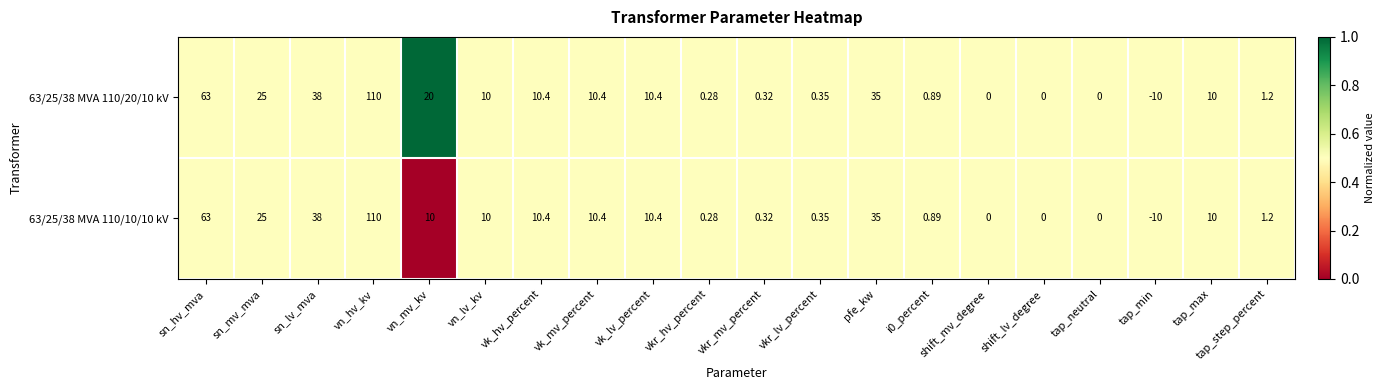

Which series has the largest total across all categories?

63/25/38 MVA 110/20/10 kV